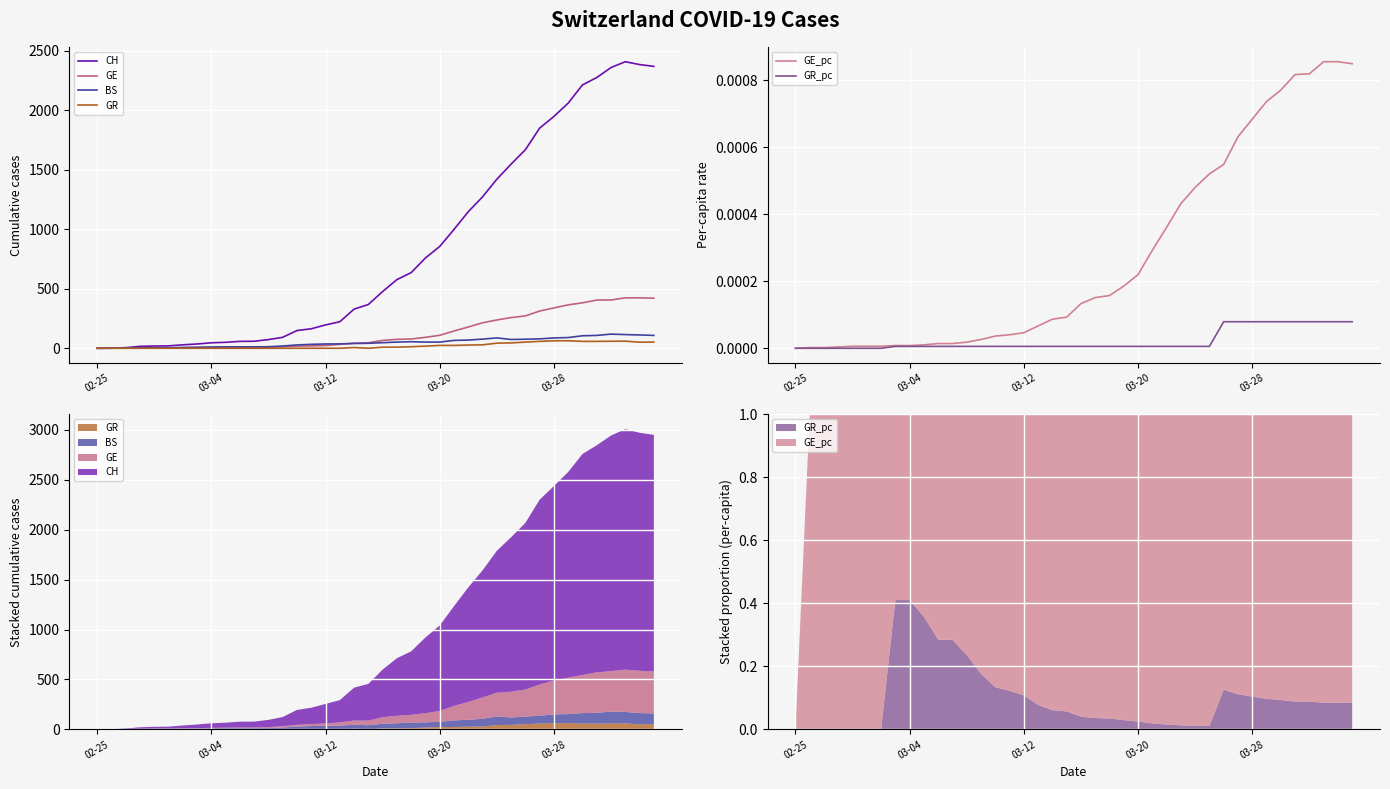

The GE series shows 238.5 at 38. True or false?

False